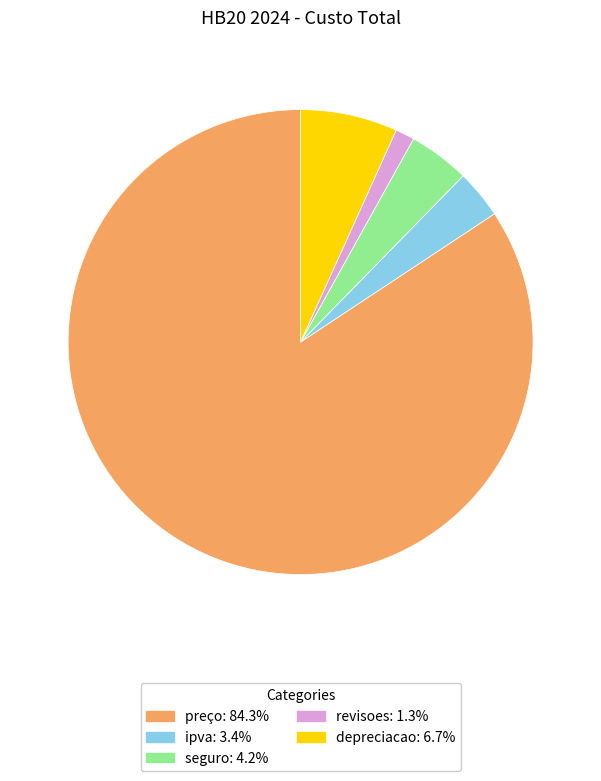

True or false: preço accounts for 73% of the total.

False